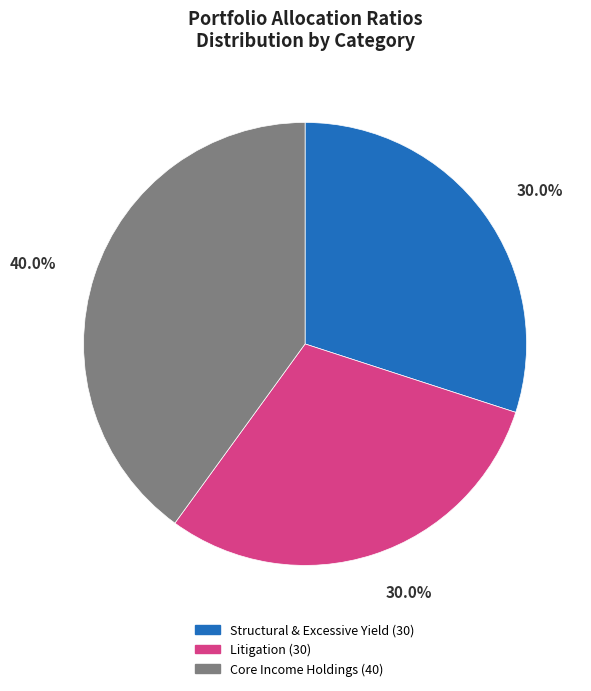

Is there any slice that represents more than half of the pie?

No